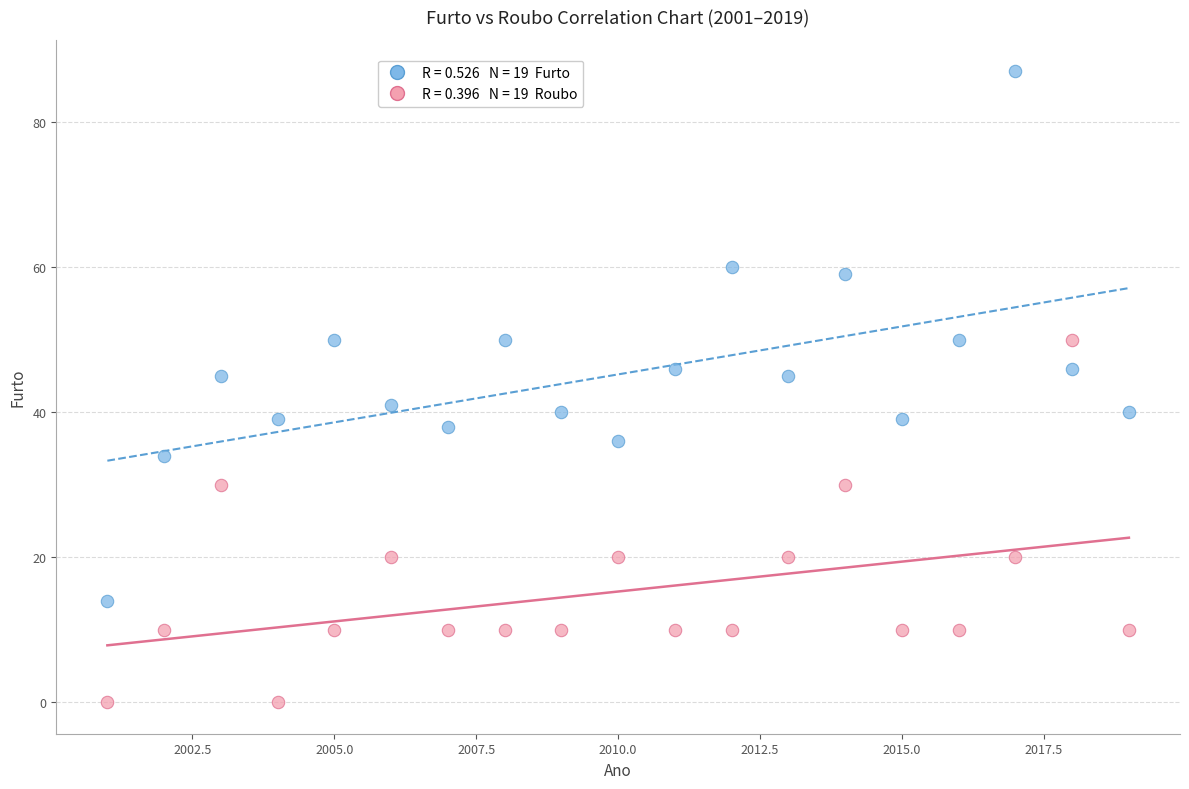

Across all data points, what is the range of Y values (max minus min)?

87